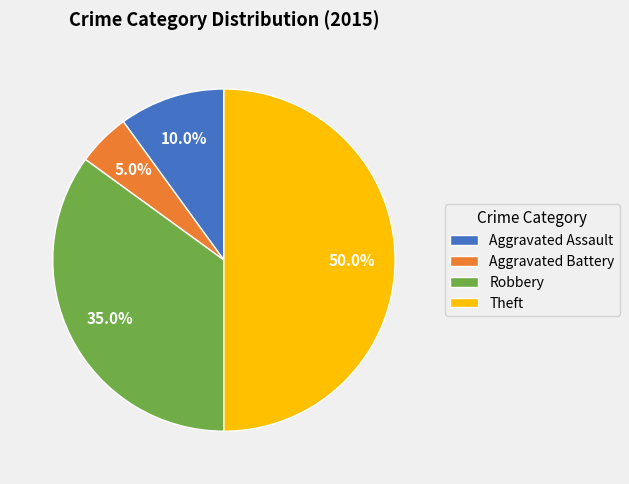

Rank the categories by value from highest to lowest.

Theft, Robbery, Aggravated Assault, Aggravated Battery